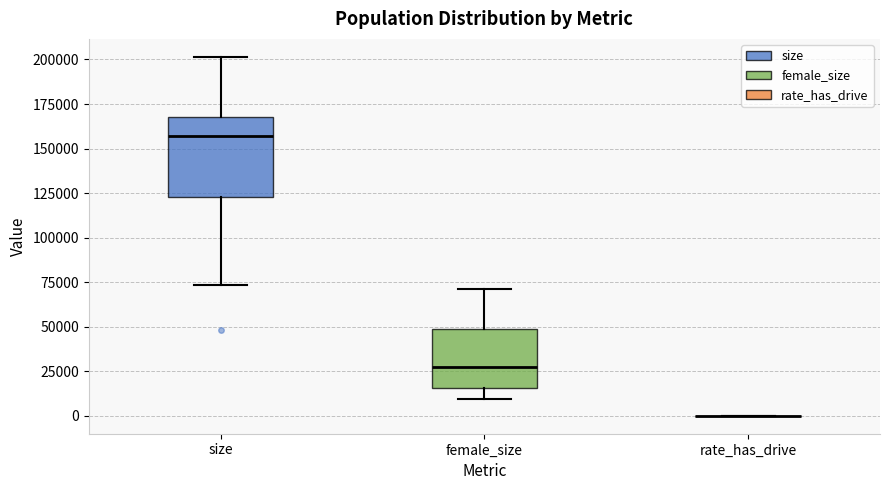

Reading left to right, read every box against the y-axis: the position of its median line, the range the box covers, and the ends of its whiskers. The values are not printed on the chart, so give them approximately, as read against the axis.

size: median 155000, box 125000 to 170000, whiskers 75000 to 200000
female_size: median 25000, box 15000 to 50000, whiskers 10000 to 70000
rate_has_drive: box collapsed to a line at 0, whiskers 0 to 0